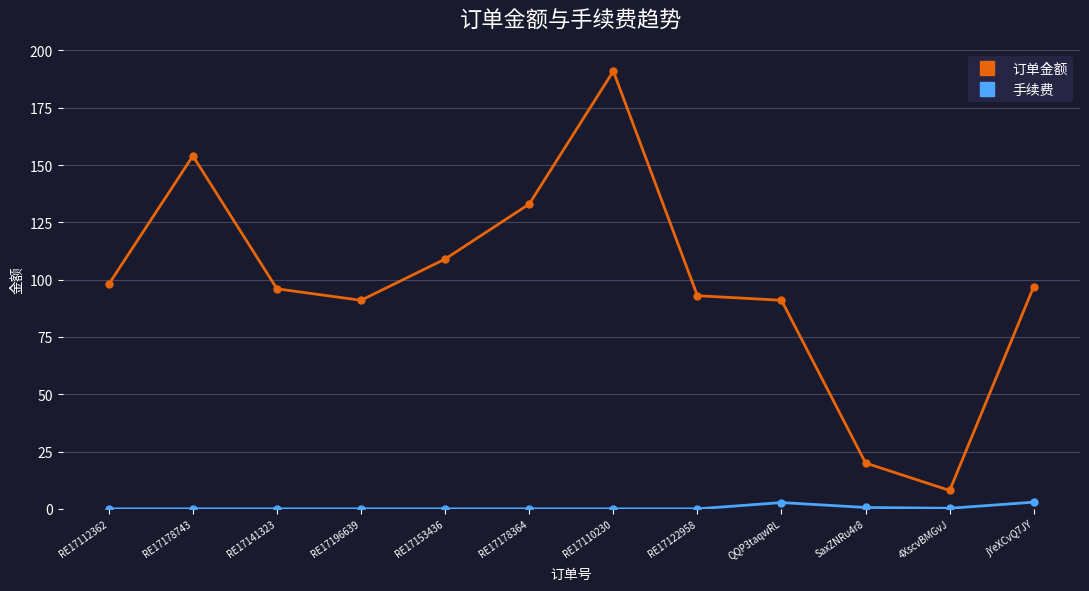

Rank the series by their maximum value, from lowest to highest.

手续费, 订单金额